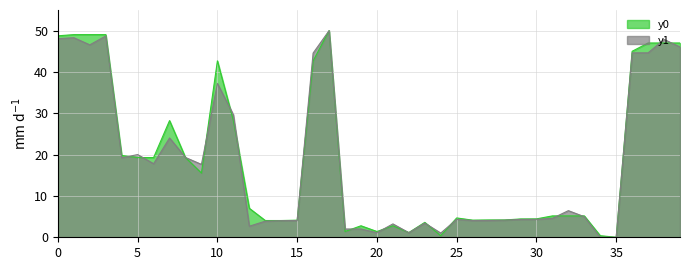

At which category does y1 reach its first local peak?

1